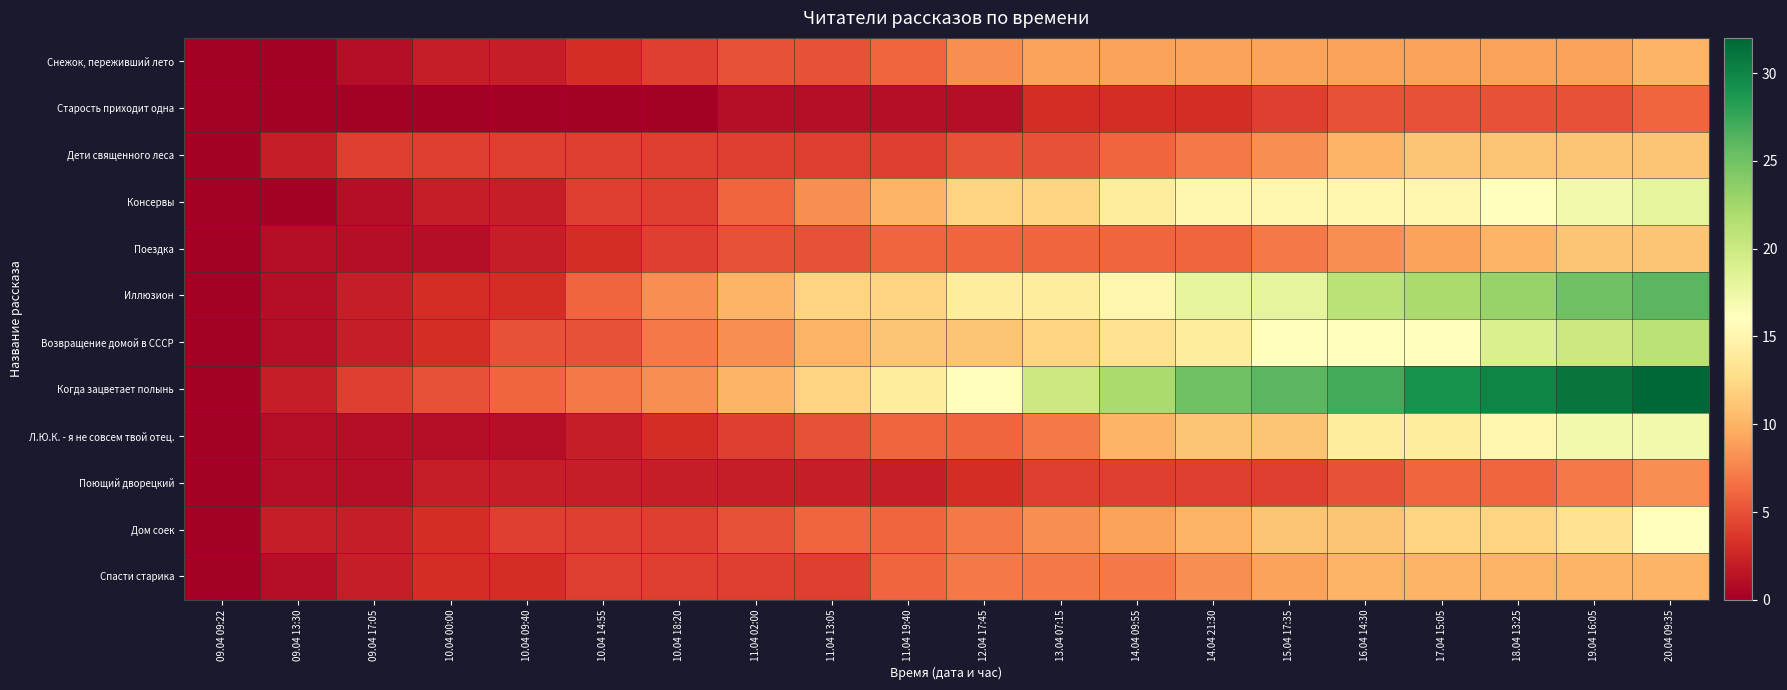

What is the total value across all series at 19.04 16:05?

176